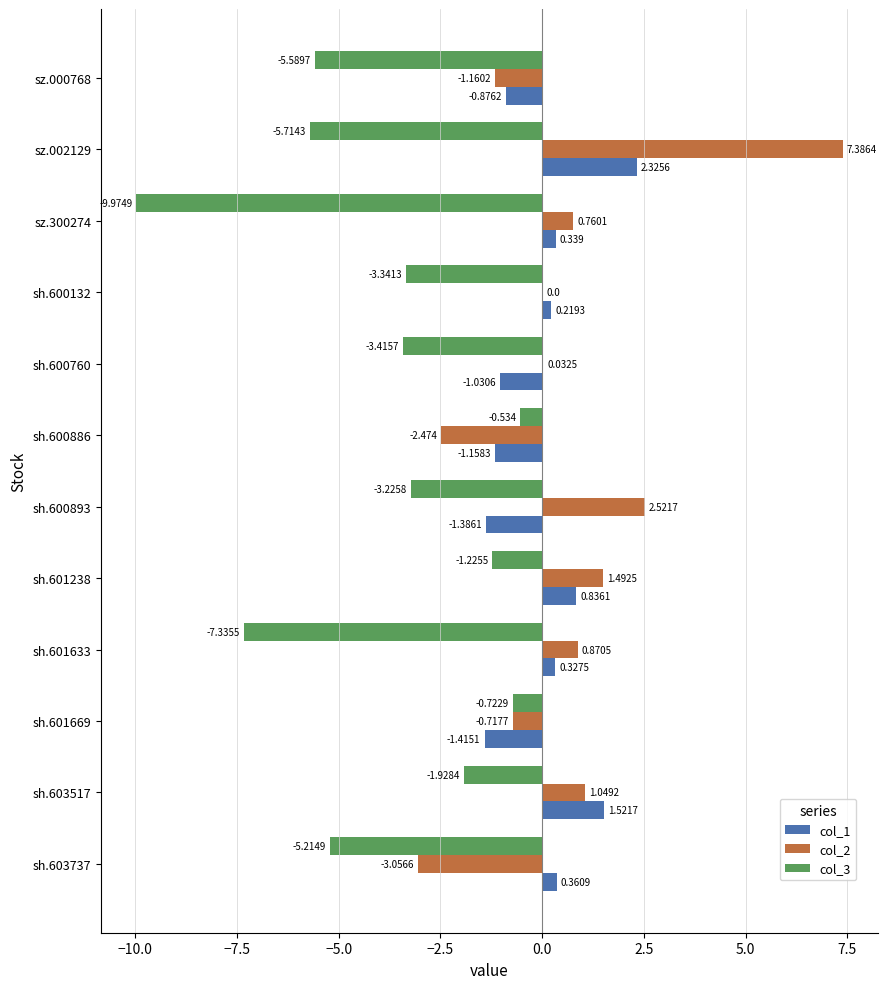

Is the value of col_1 at sh.600886 greater than the value of col_3 at sh.600886?

No